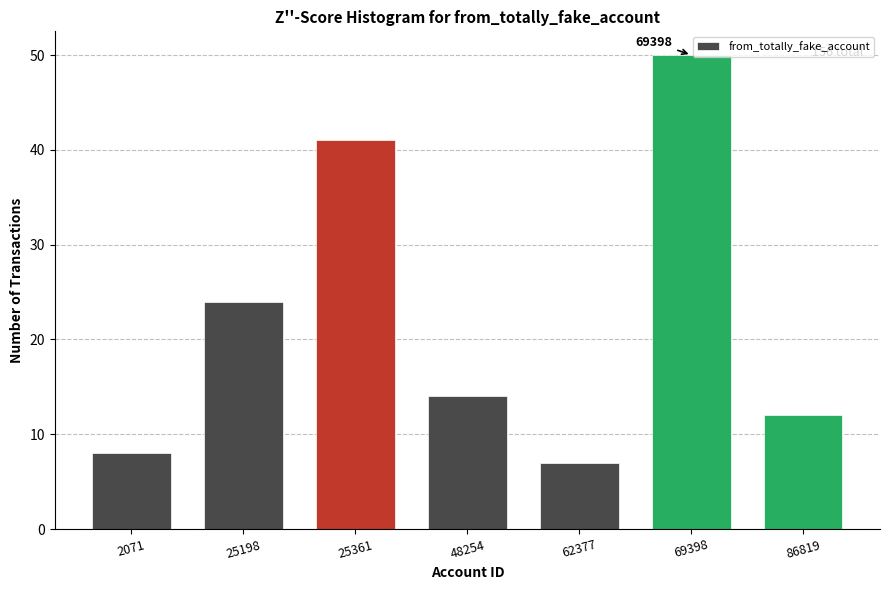

Reading left to right, transcribe all the data shown in this chart.

8	24	41	14	7	50	12